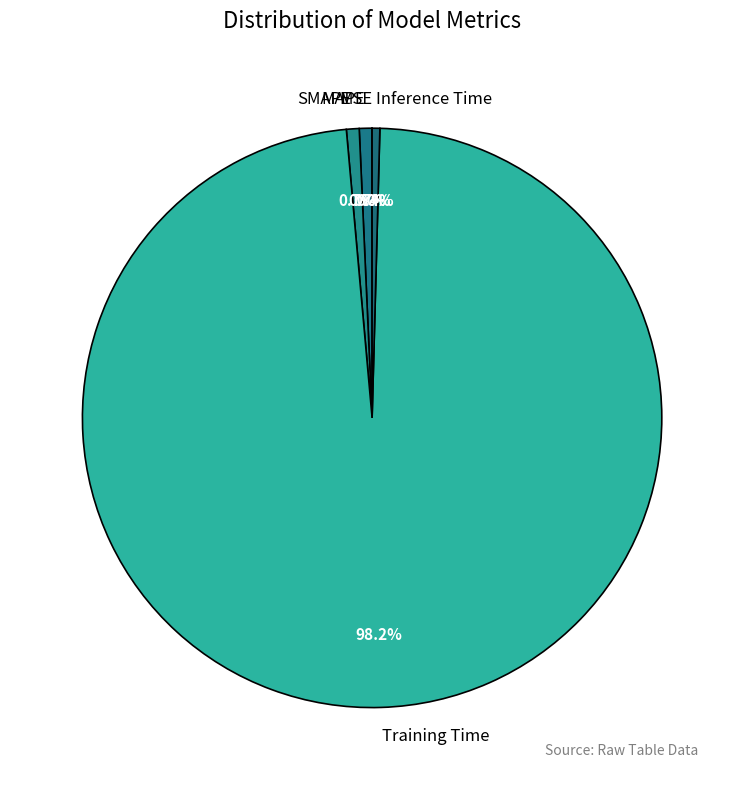

Which category has the biggest portion of the pie?

Training Time